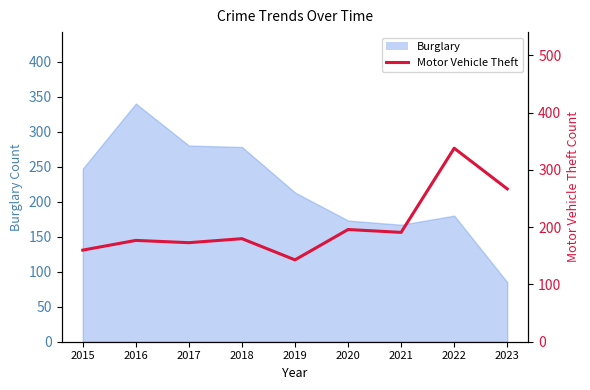

How many interior local valleys (lower than both neighbors) does the data have?

3